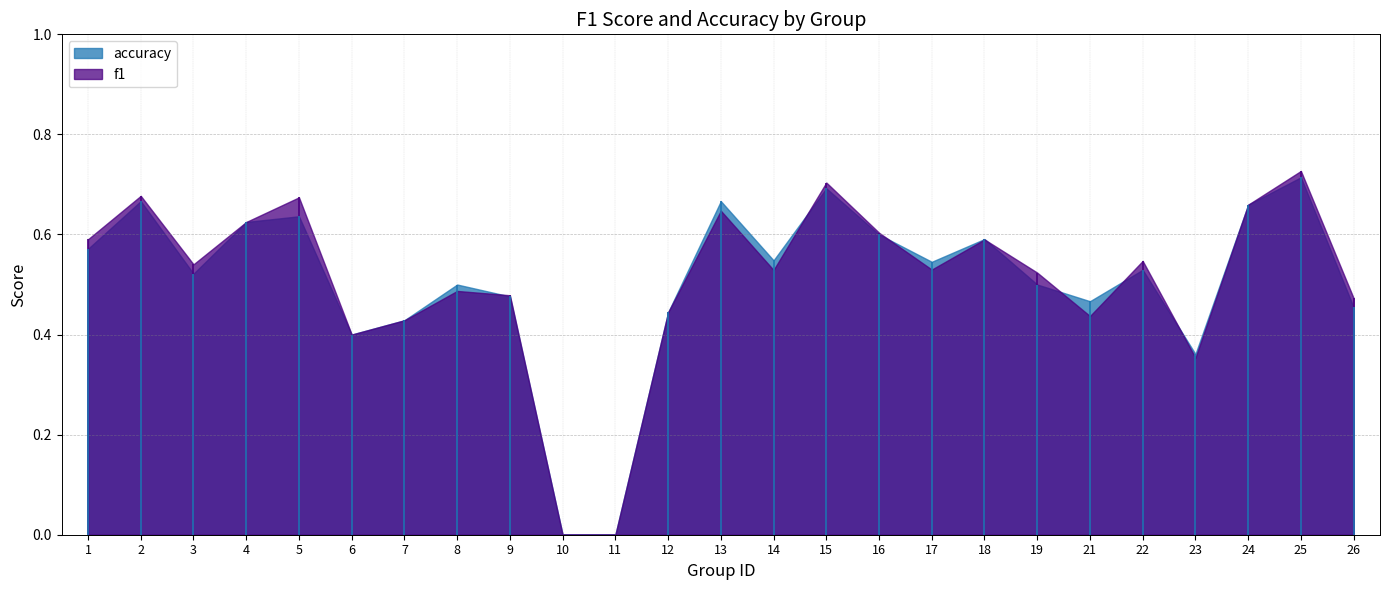

How many f1 values are between 0 and 1?

25